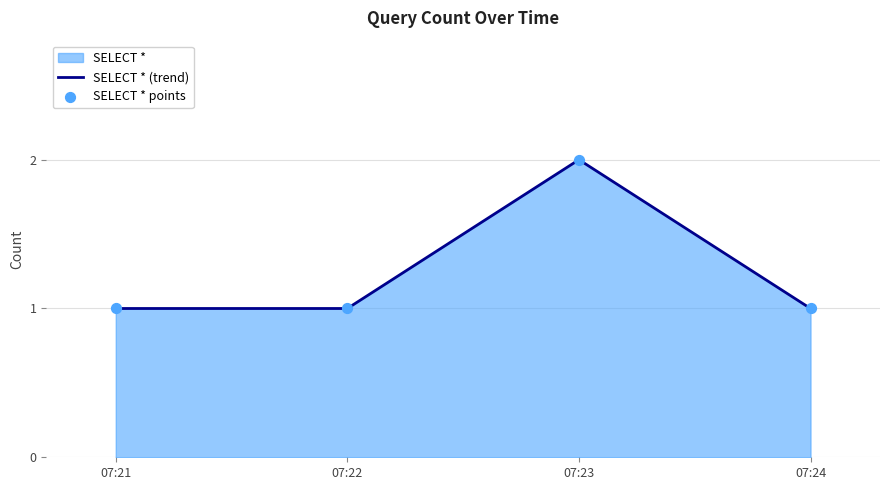

Which series contains the highest Y value?

SELECT * (trend)